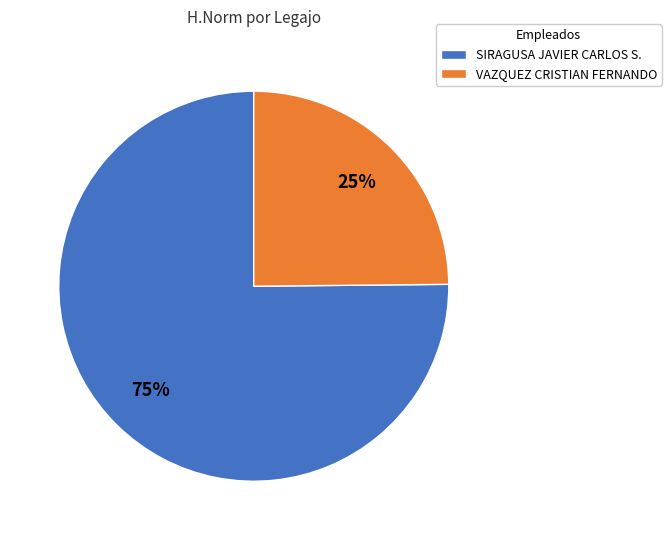

Do SIRAGUSA JAVIER CARLOS S. and VAZQUEZ CRISTIAN FERNANDO together represent more than half of the pie?

Yes